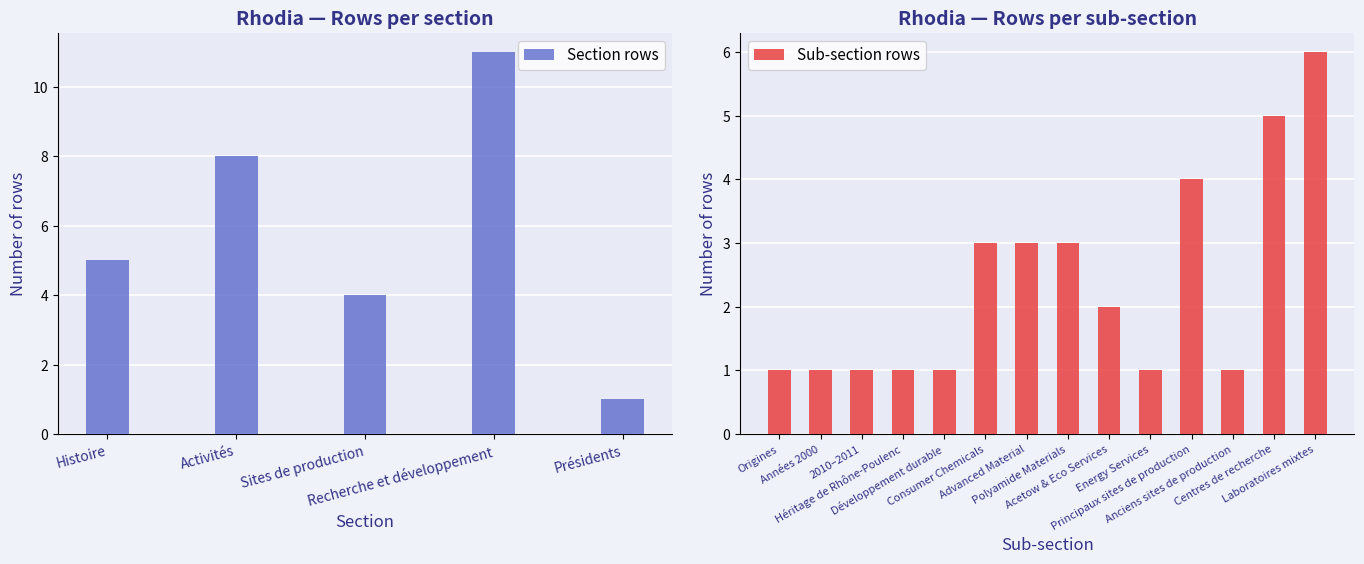

What is the difference between the maximum and minimum values in the Section rows series?

10